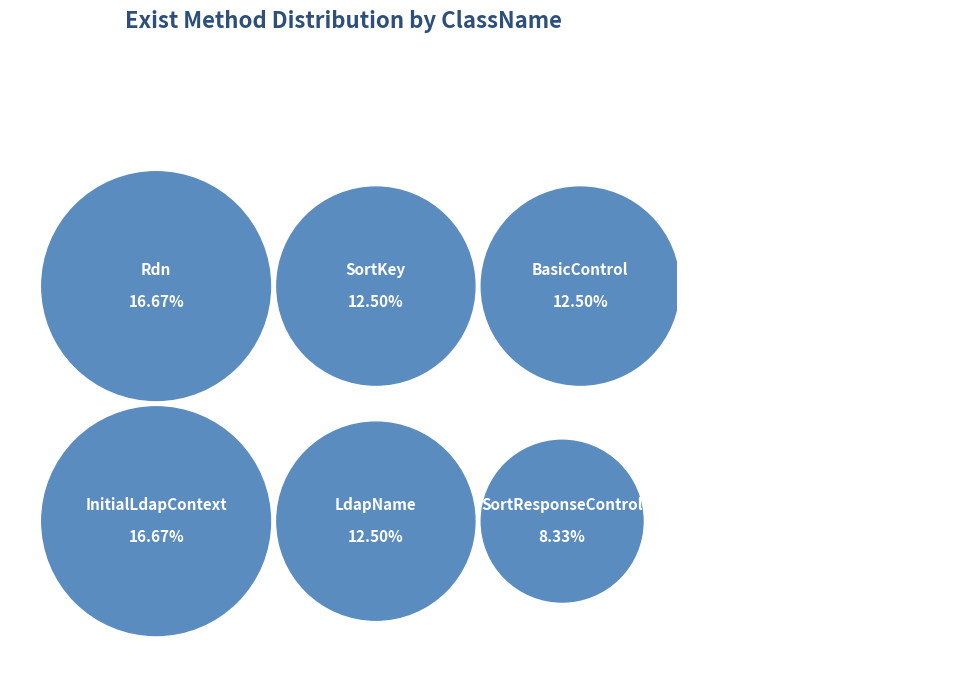

What is the largest slice in the pie chart?

InitialLdapContext